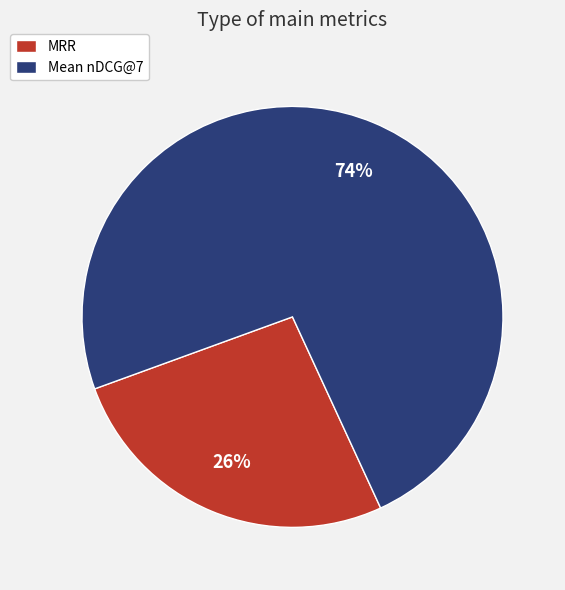

The Mean nDCG@7 slice represents 74% of the pie. True or false?

True